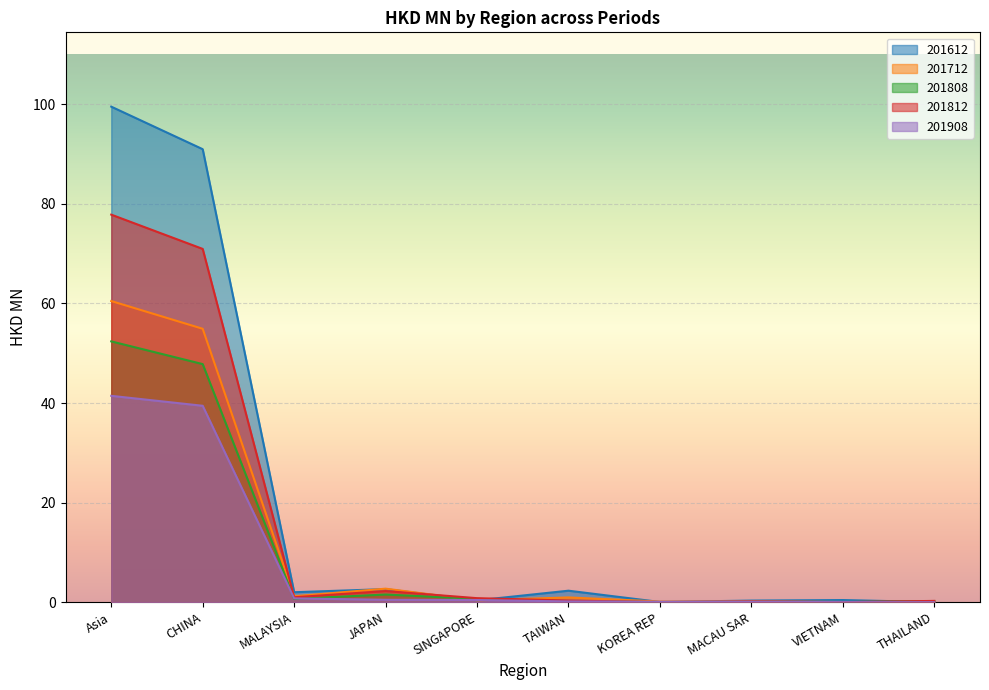

How many interior local valleys does the 201808 series have?

3